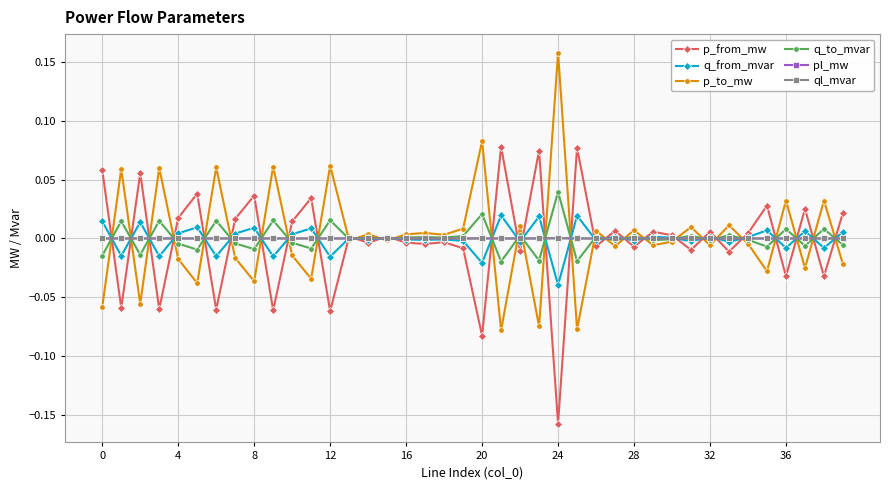

How many categories are shown in the chart?

40